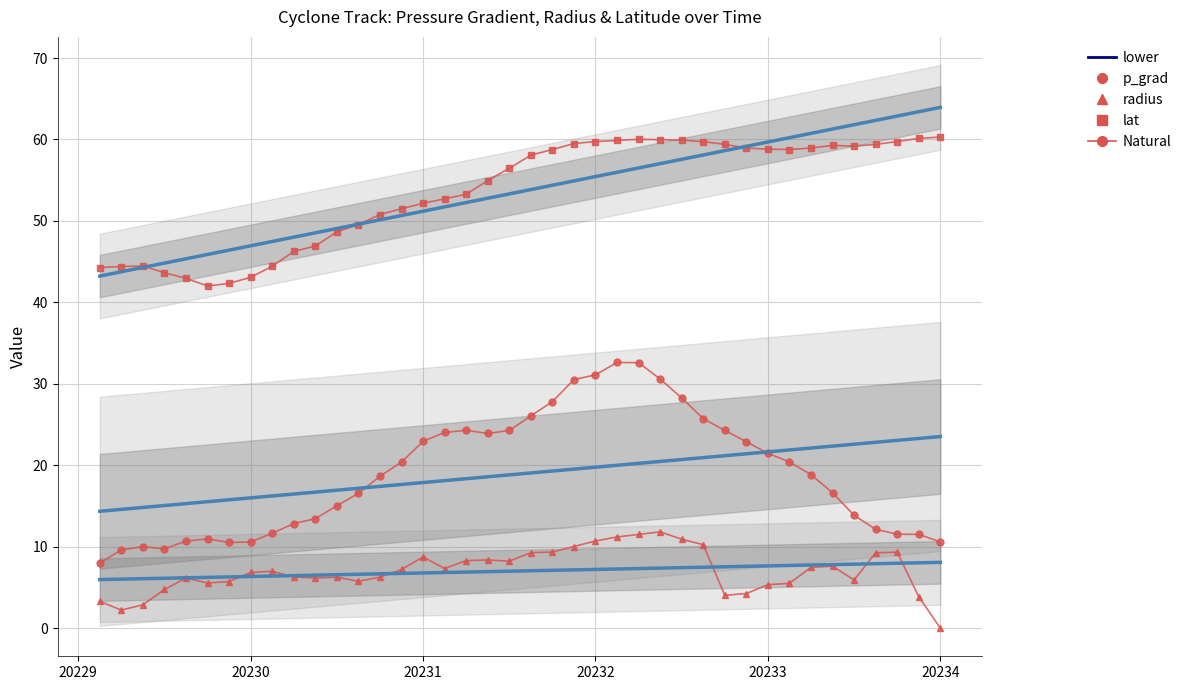

True or false: lat has a value of 29.7 at 16.

False